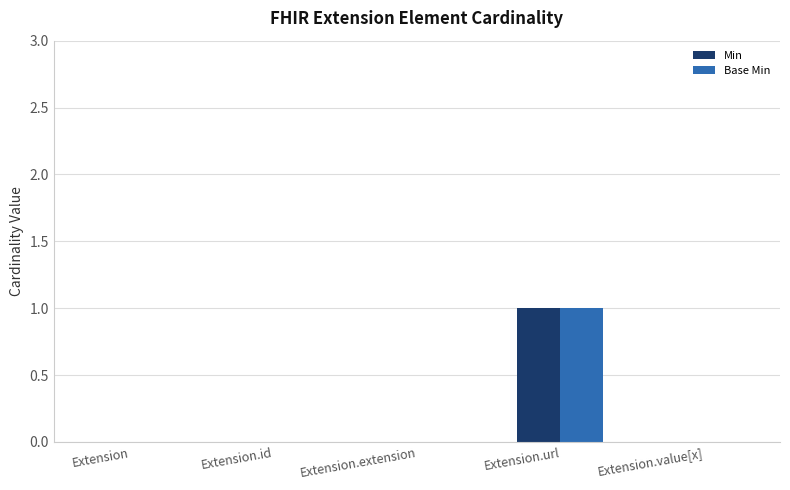

Which category has the highest value in the Min series?

Extension.url